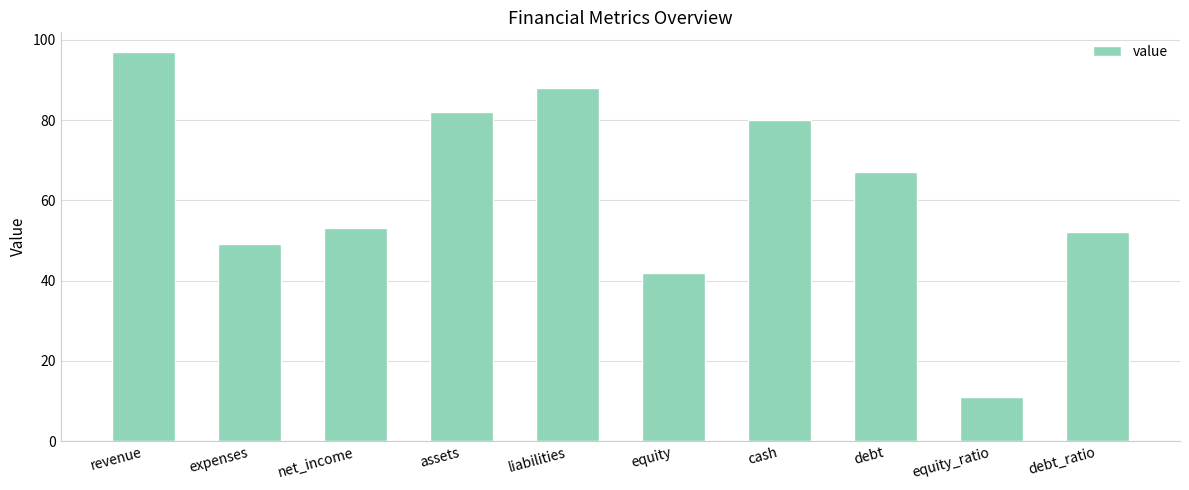

What value does the data have at cash, to the nearest 5?

80